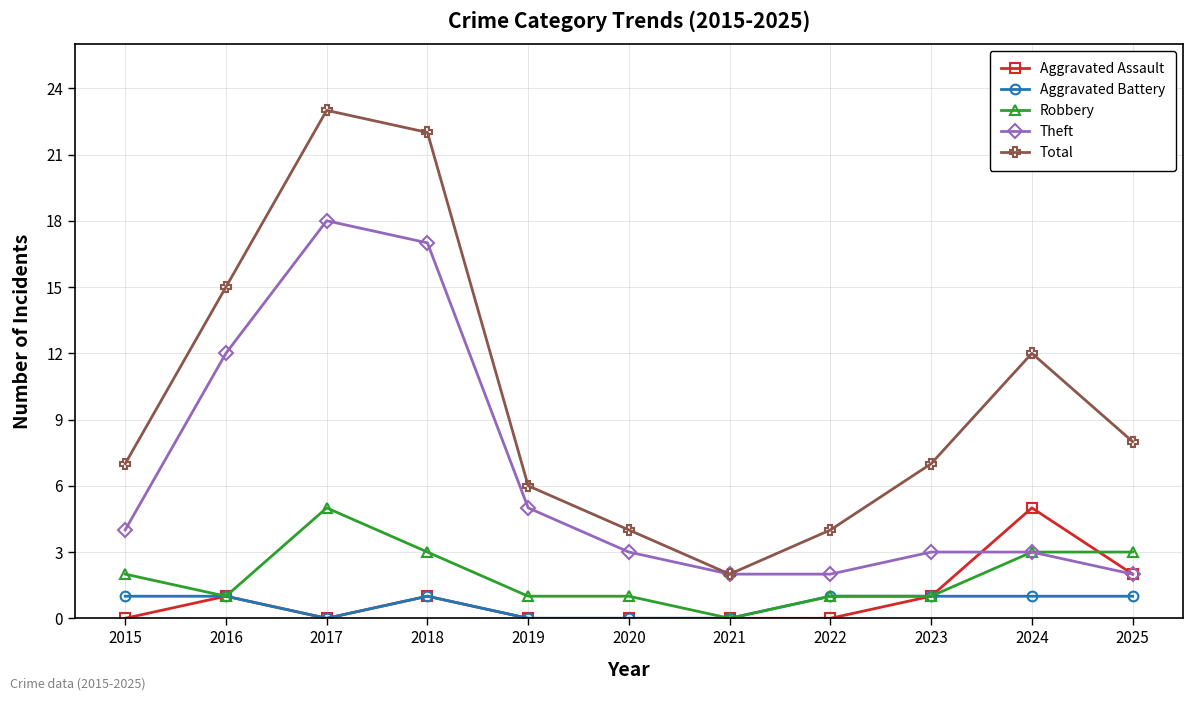

How many series are shown in this chart?

5